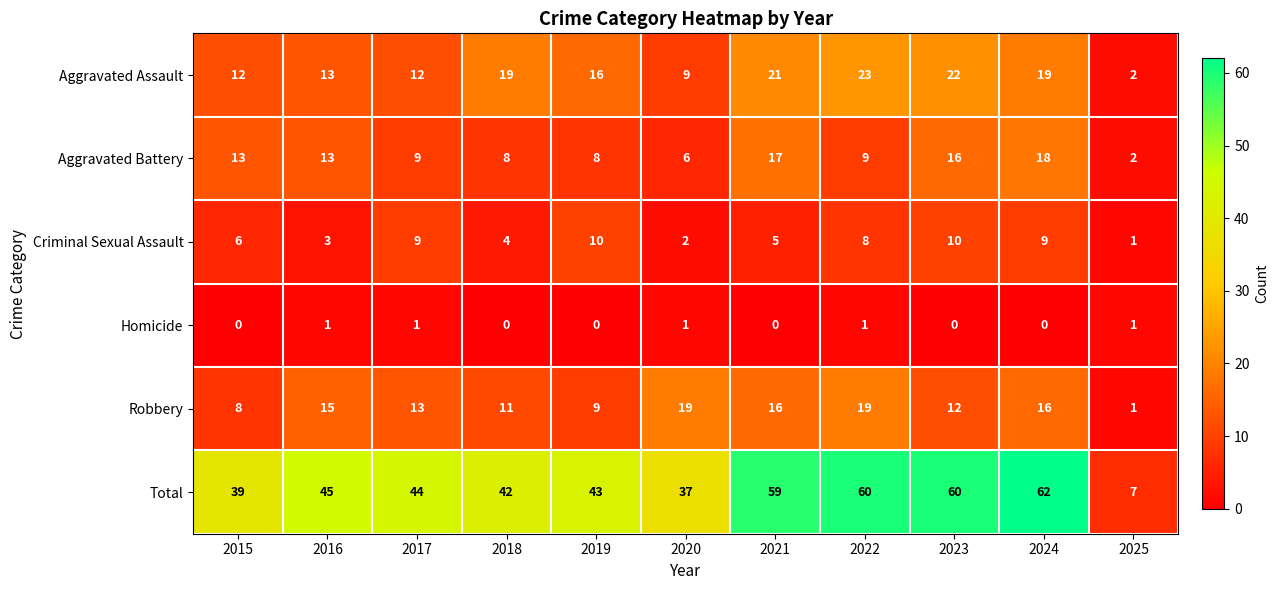

How many series are shown in this chart?

6